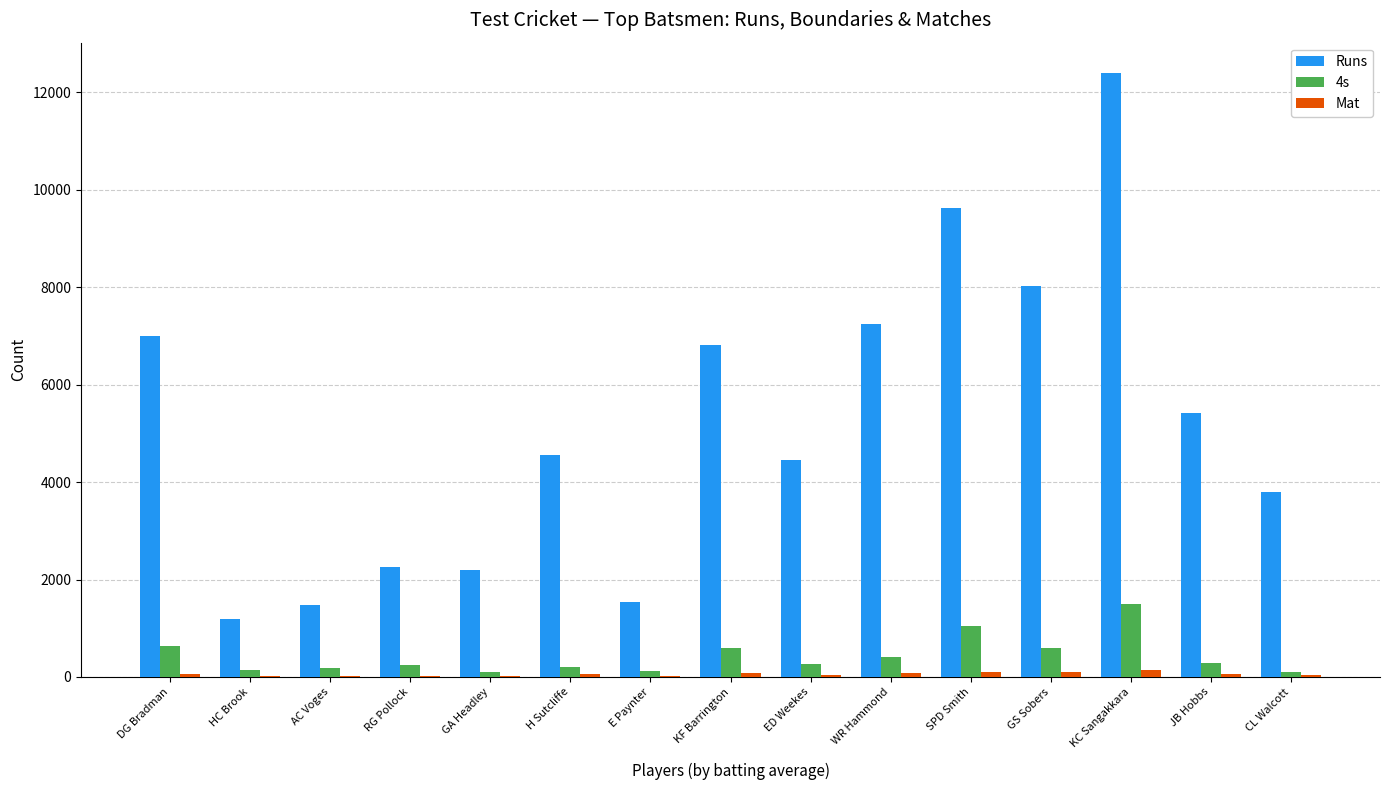

What are all the series names shown in the legend?

Runs, 4s, Mat